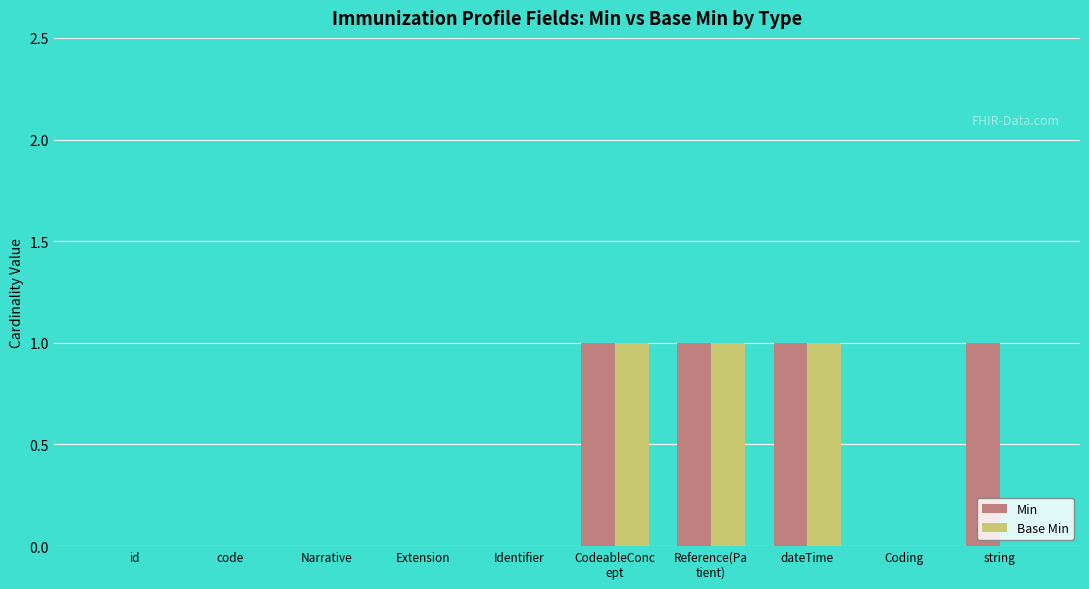

How many series are shown in this chart?

2